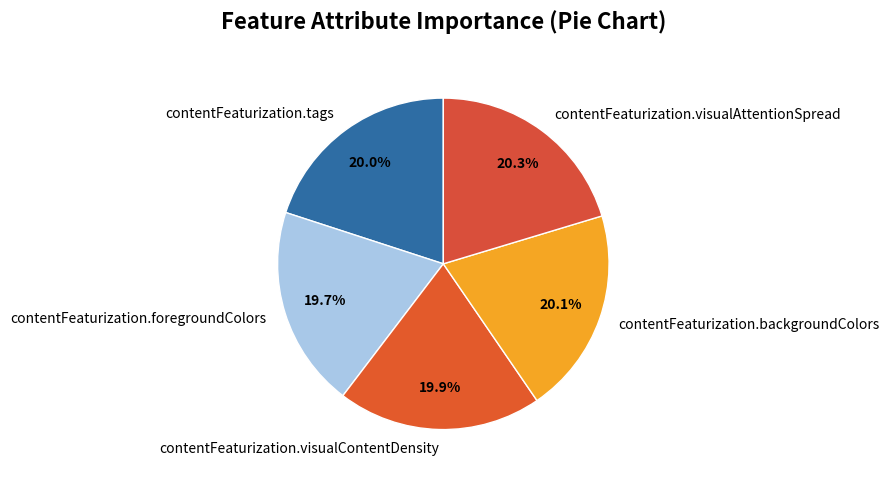

Does contentFeaturization.visualContentDensity represent more than half of the total?

No